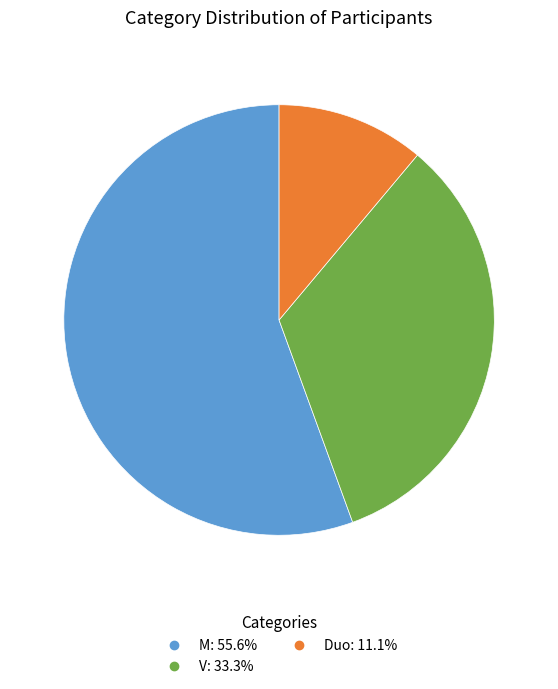

Which category has the smallest portion of the pie?

Duo